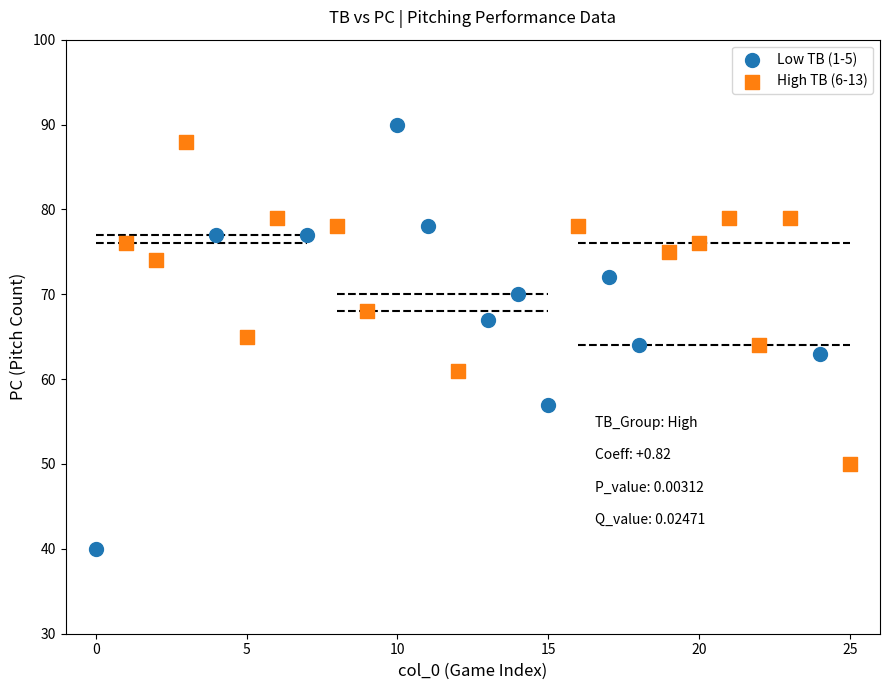

Which series contains the highest Y value?

Low TB (1-5)